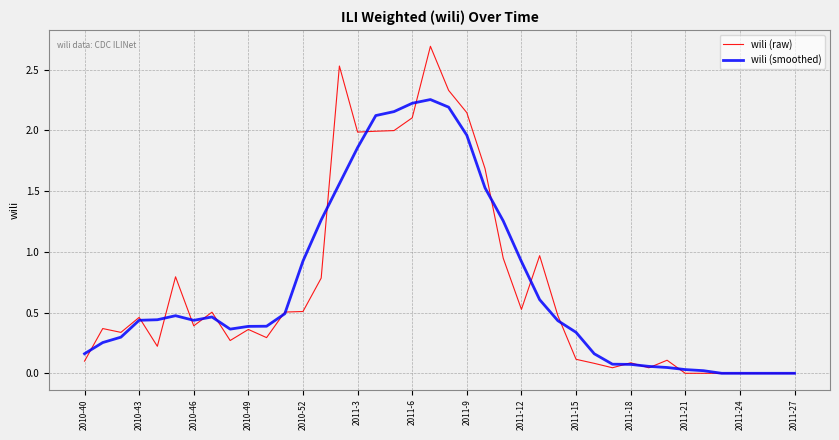

What is the highest value of the wili (raw) series?

2.7